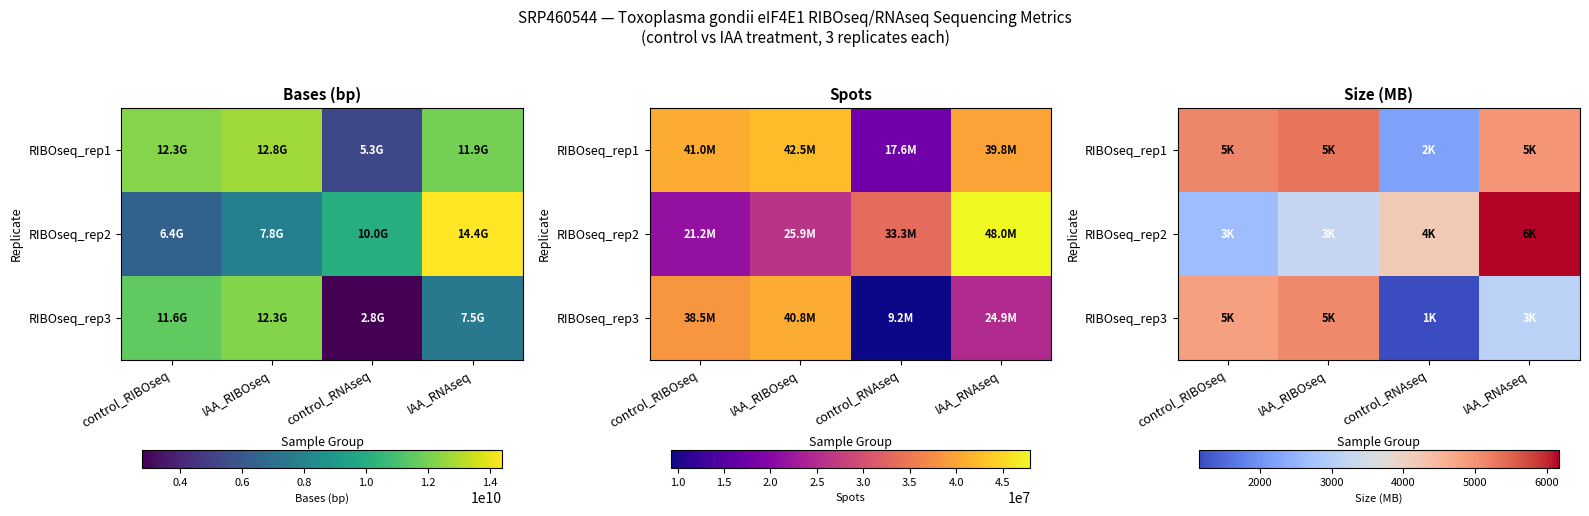

What is the highest value of the RIBOseq_rep3 series?

5106